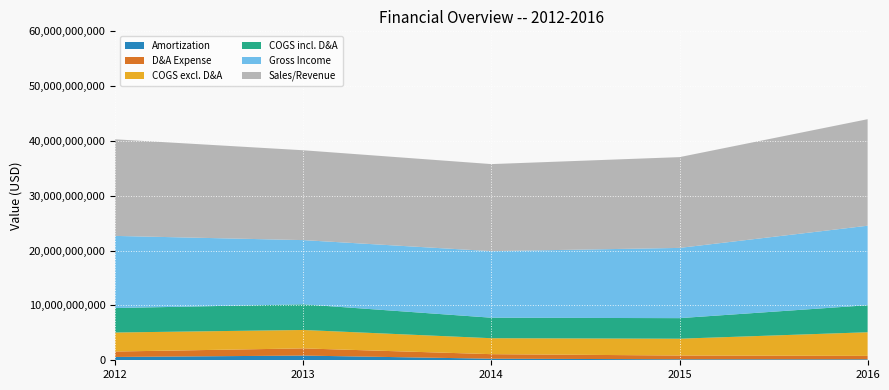

Reading left to right, list all the values displayed in this chart.

Sales/Revenue: 2012=17620000000	2013=16390000000	2014=15880000000	2015=16560000000	2016=19430000000
Gross Income: 2012=13160000000	2013=11710000000	2014=12140000000	2015=12810000000	2016=14500000000
COGS incl. D&A: 2012=4460000000	2013=4680000000	2014=3740000000	2015=3750000000	2016=4930000000
COGS excl. D&A: 2012=3470000000	2013=3360000000	2014=2910000000	2015=3070000000	2016=4310000000
D&A Expense: 2012=989000000	2013=1310000000	2014=829000000	2015=683000000	2016=626000000
Amortization: 2012=607000000	2013=858000000	2014=286000000	2015=183000000	2016=178000000